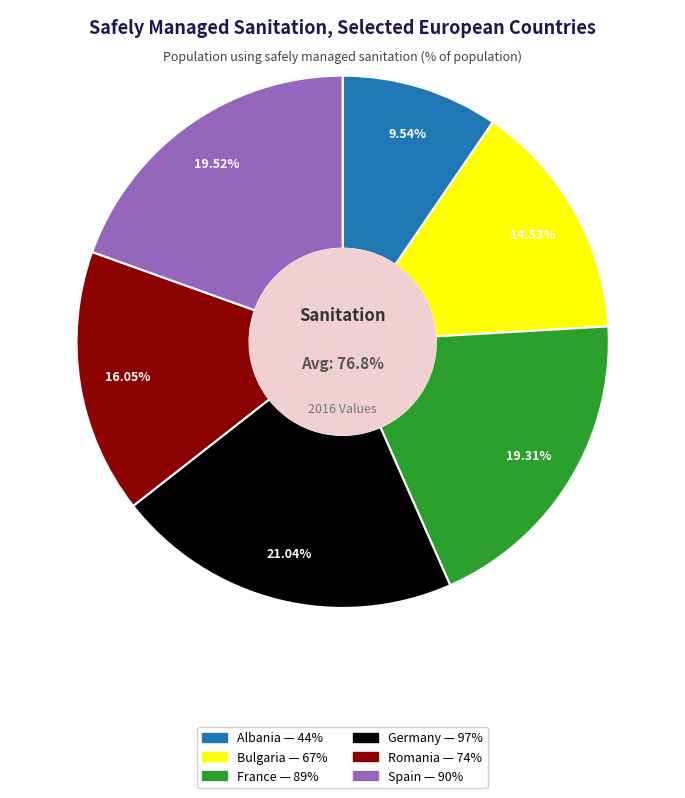

Rank the categories by value from lowest to highest.

Albania, Bulgaria, Romania, France, Spain, Germany